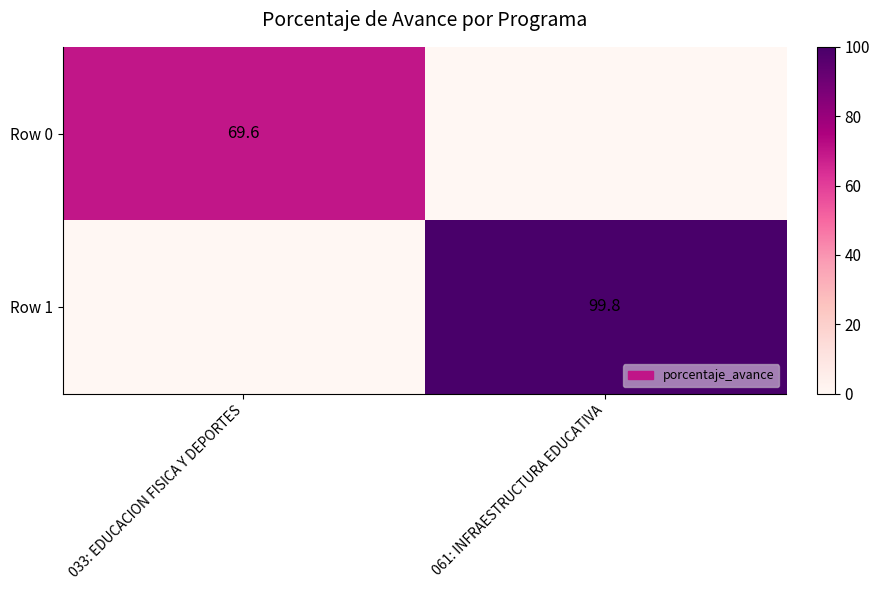

True or false: Row 0 has a value of 15.5 at 033: EDUCACION FISICA Y DEPORTES.

False